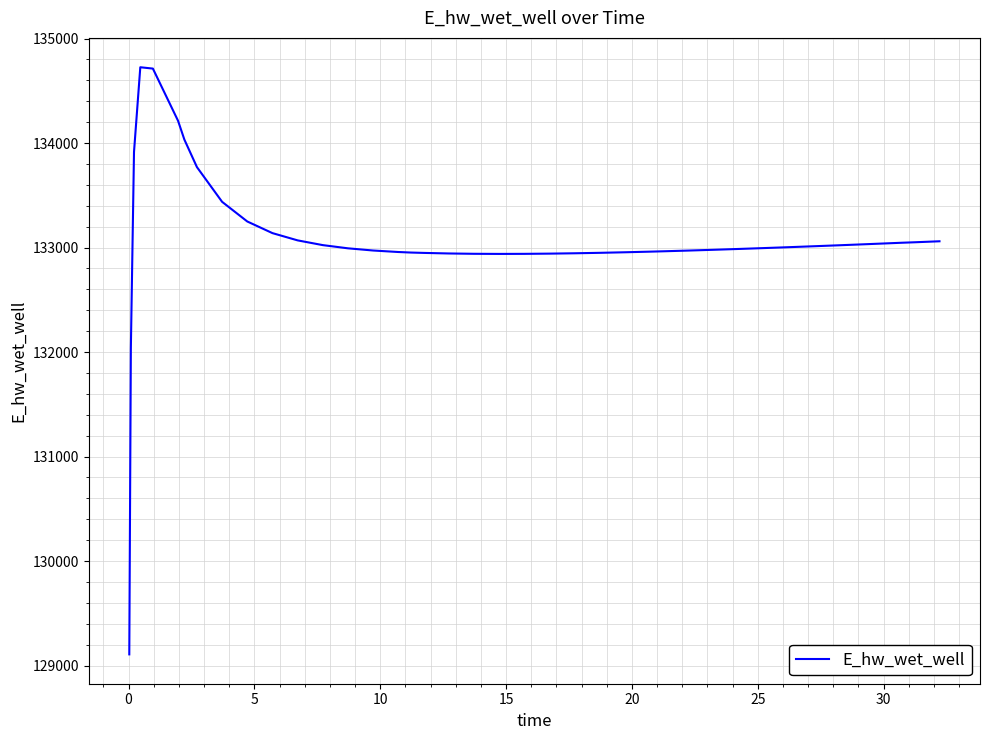

What is the difference between the maximum and minimum values?

5618.9